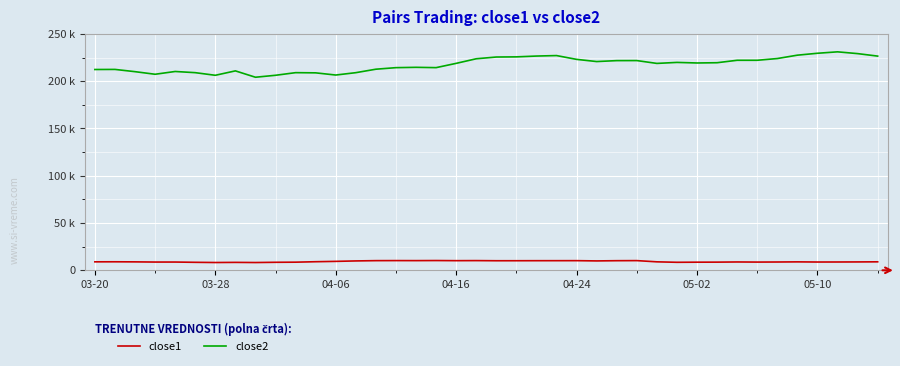

True or false: close2 and close1 cross at least once.

False